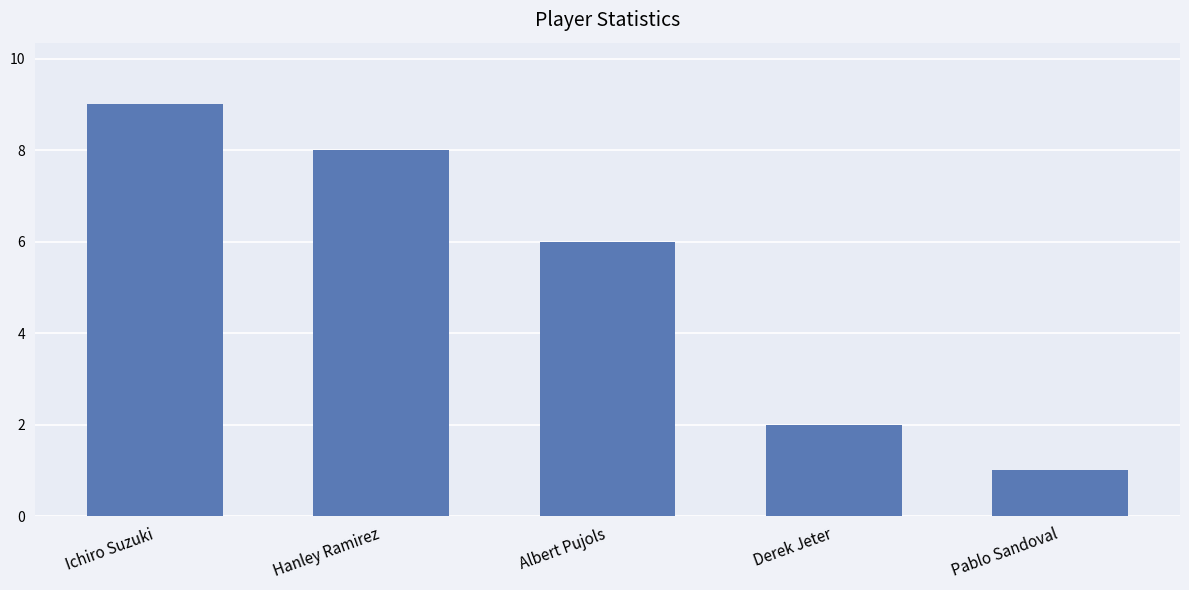

What is the average value?

5